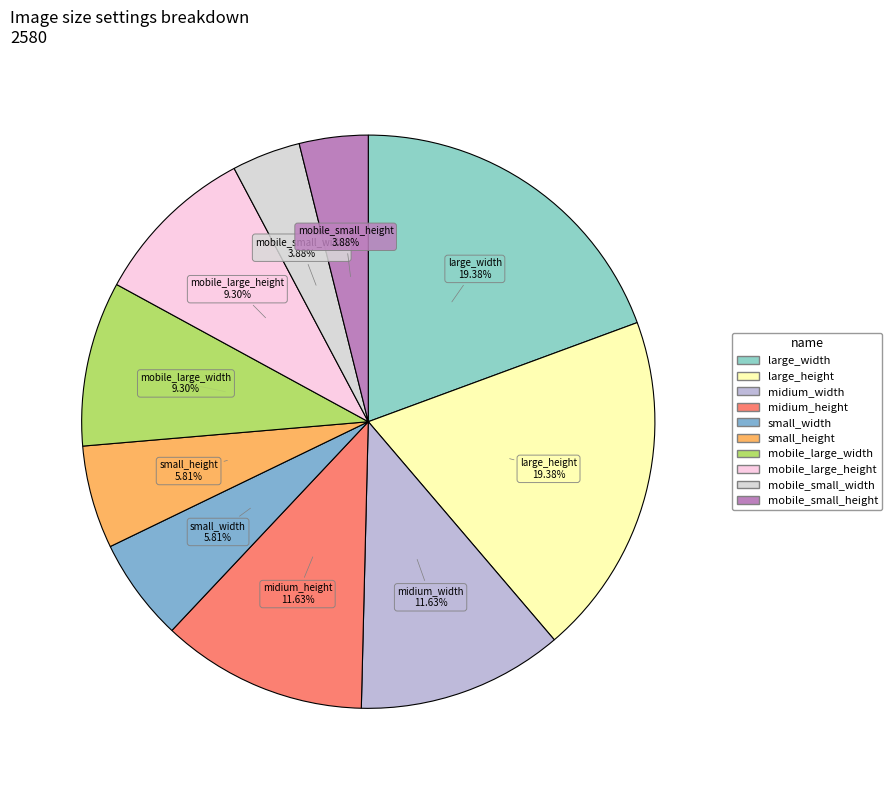

Does midium_width account for over 50% of the chart?

No